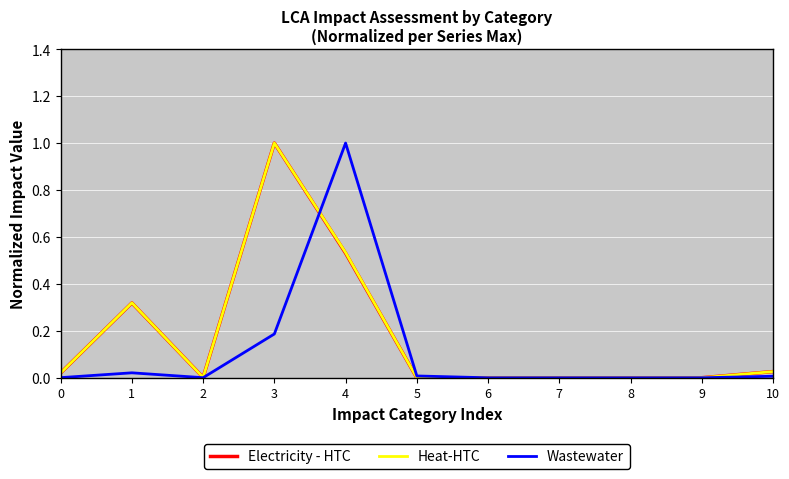

At which label does Heat-HTC reach its peak?

3